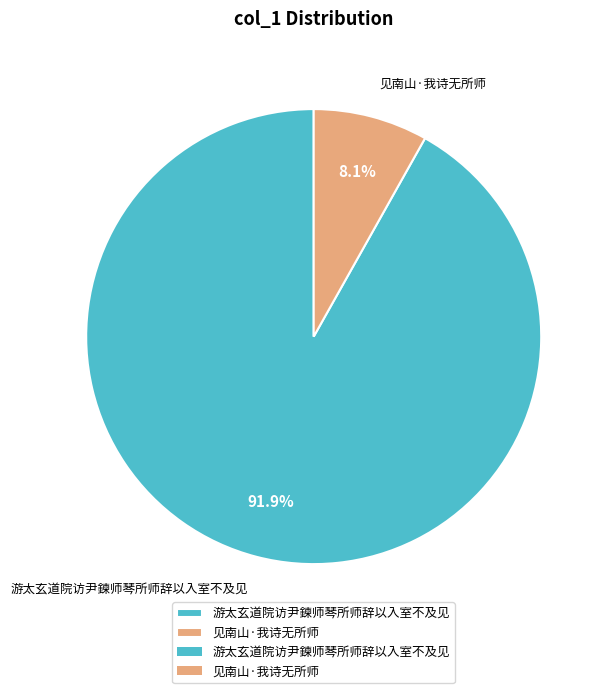

Is the sum of 游太玄道院访尹鍊师琴所师辞以入室不及见 and 见南山·我诗无所师 greater than half?

Yes